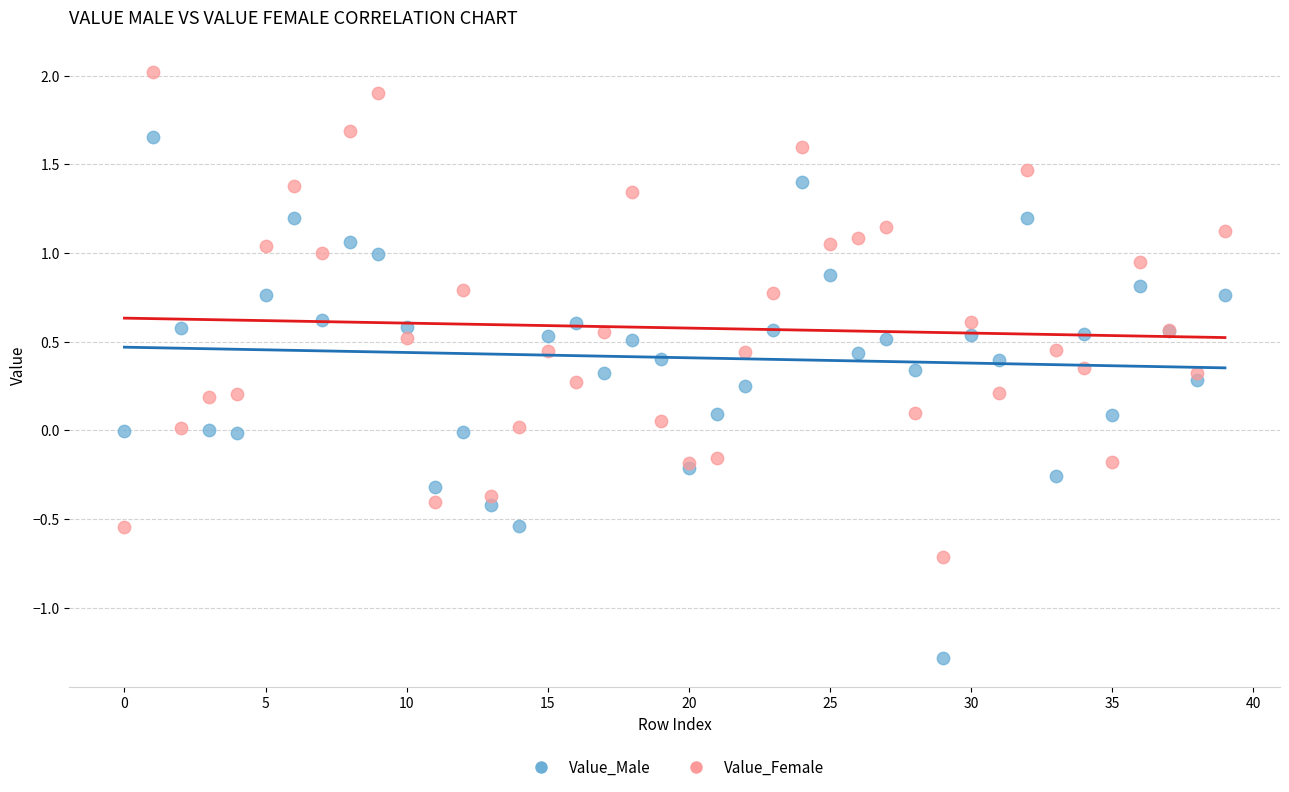

Which series reaches the maximum Y coordinate?

Value_Female